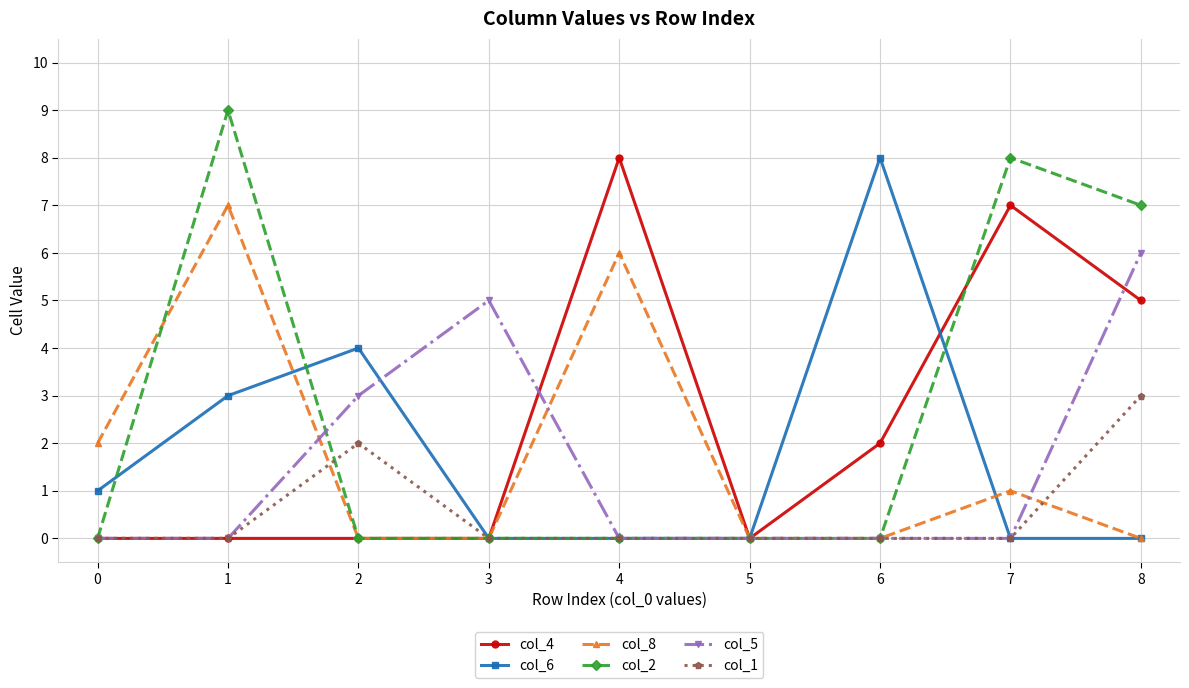

Does the chart display data point markers on the line(s)?

Yes